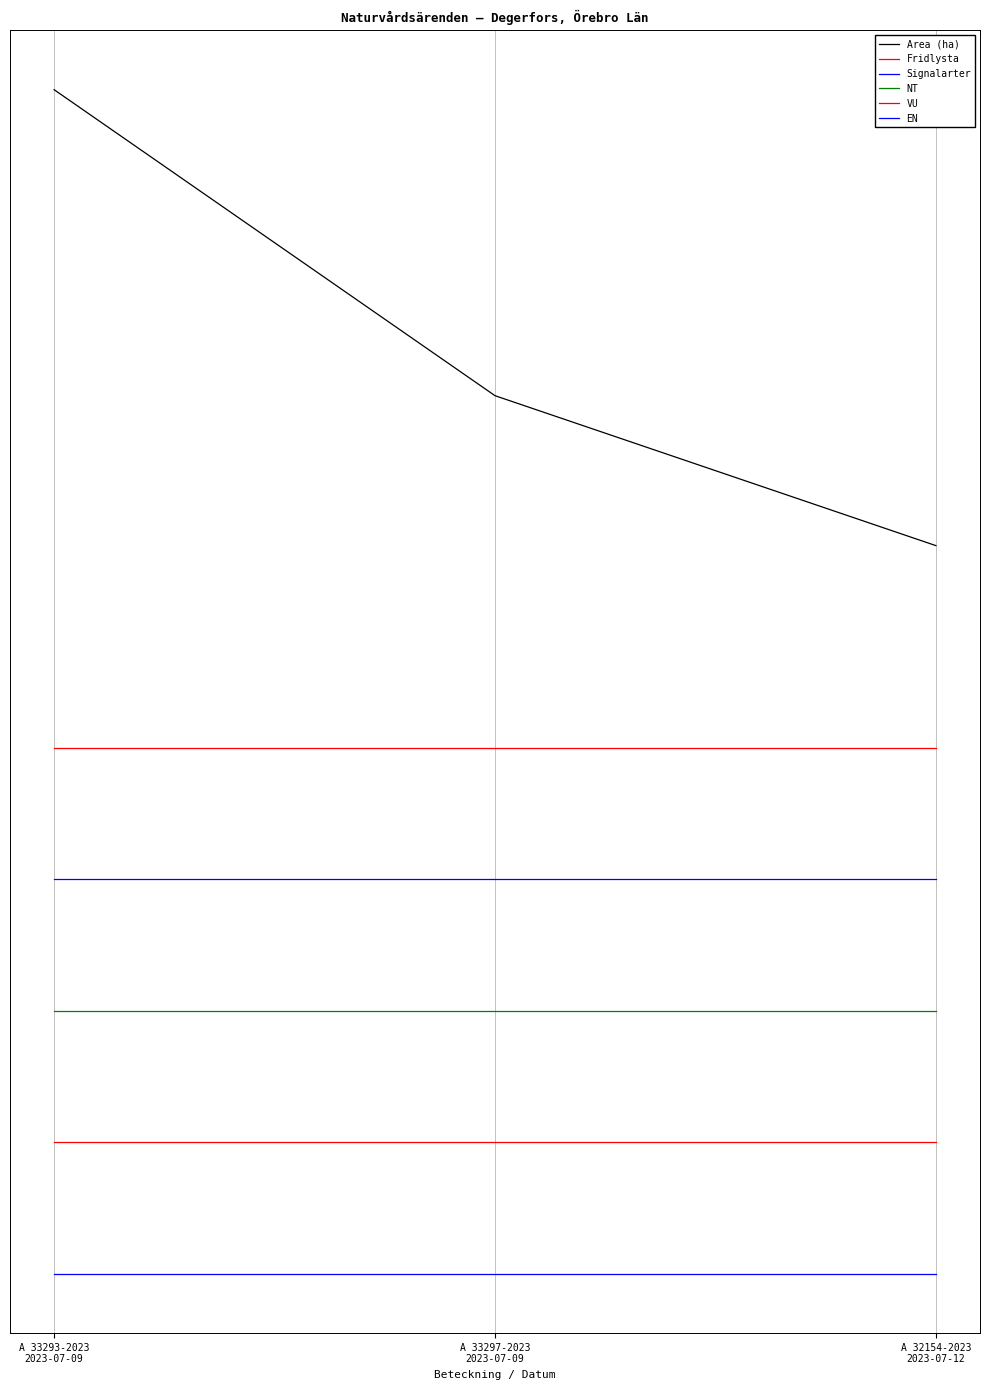

Between A 33297-2023
2023-07-09 and A 32154-2023
2023-07-12, which series saw the biggest shift?

Area (ha)